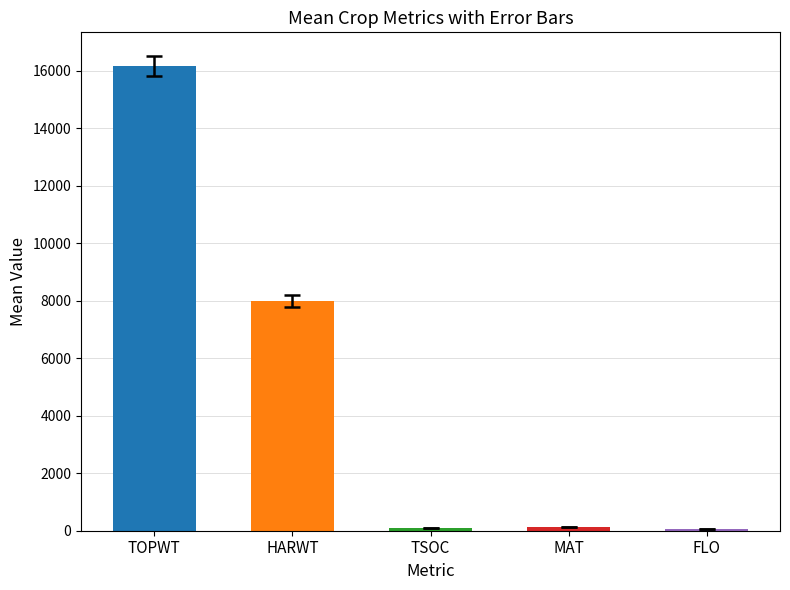

Which has a higher value, TSOC or HARWT?

HARWT